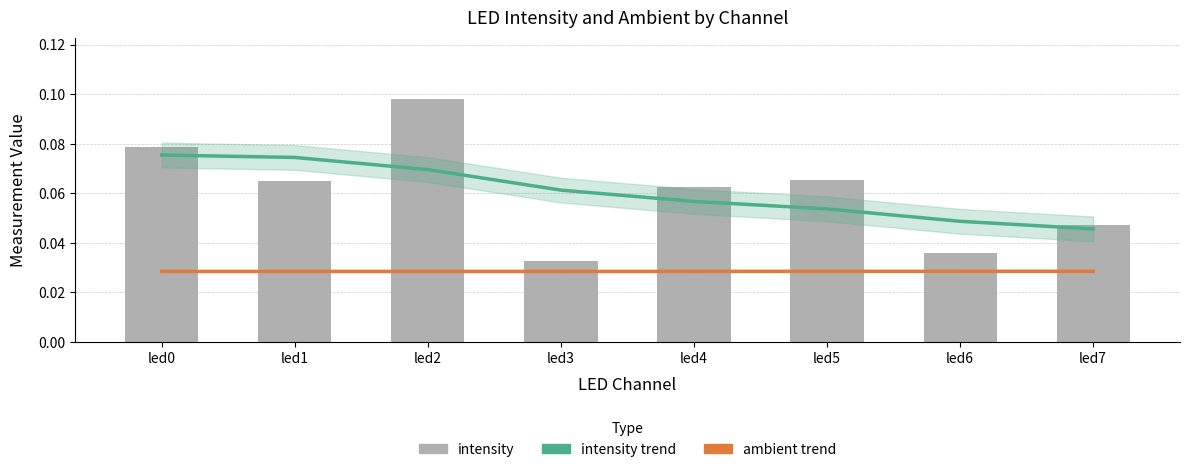

Are the bars grouped side by side (vs. stacked)?

Yes